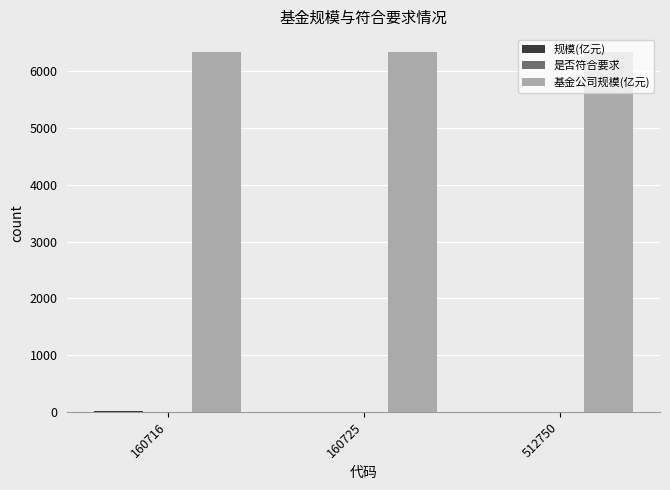

Which series has the widest spread of values?

规模(亿元)